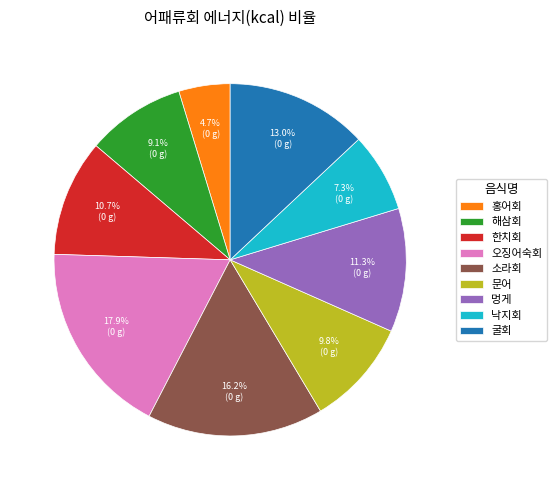

Combined, what portion of the pie is 굴회 and 소라회?

29.2%